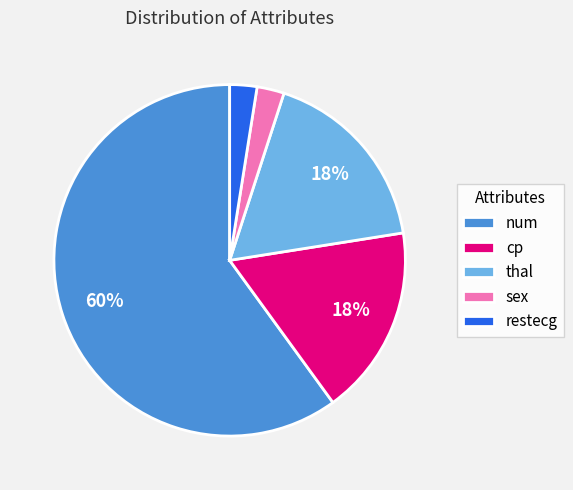

Does any single category account for the majority?

Yes